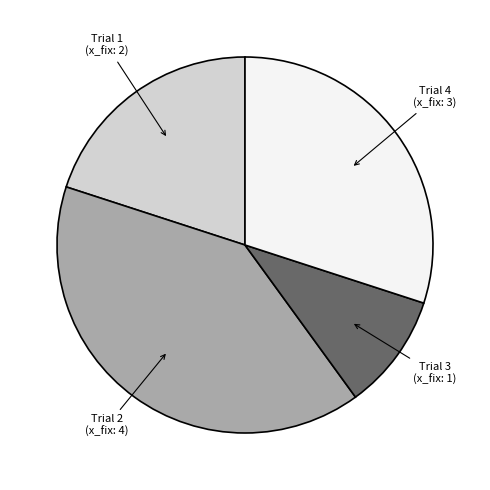

Is there a majority slice in this chart?

No